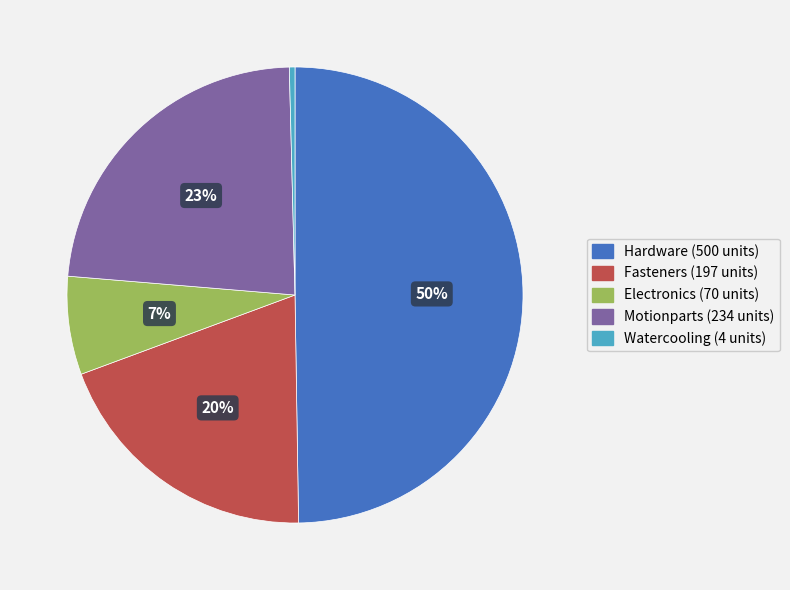

Combined, do Motionparts and Watercooling account for over 50%?

No